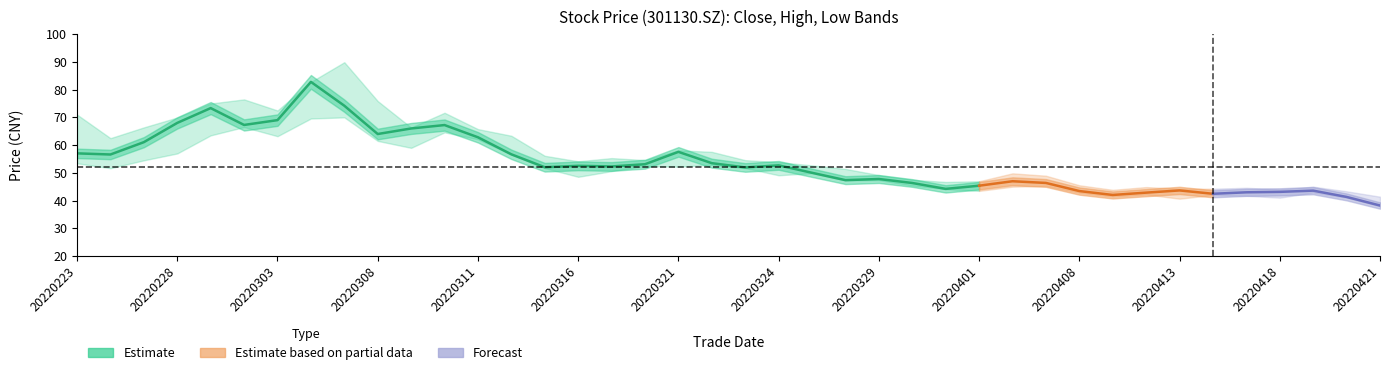

The value of low at 10 is 12.2. True or false?

False